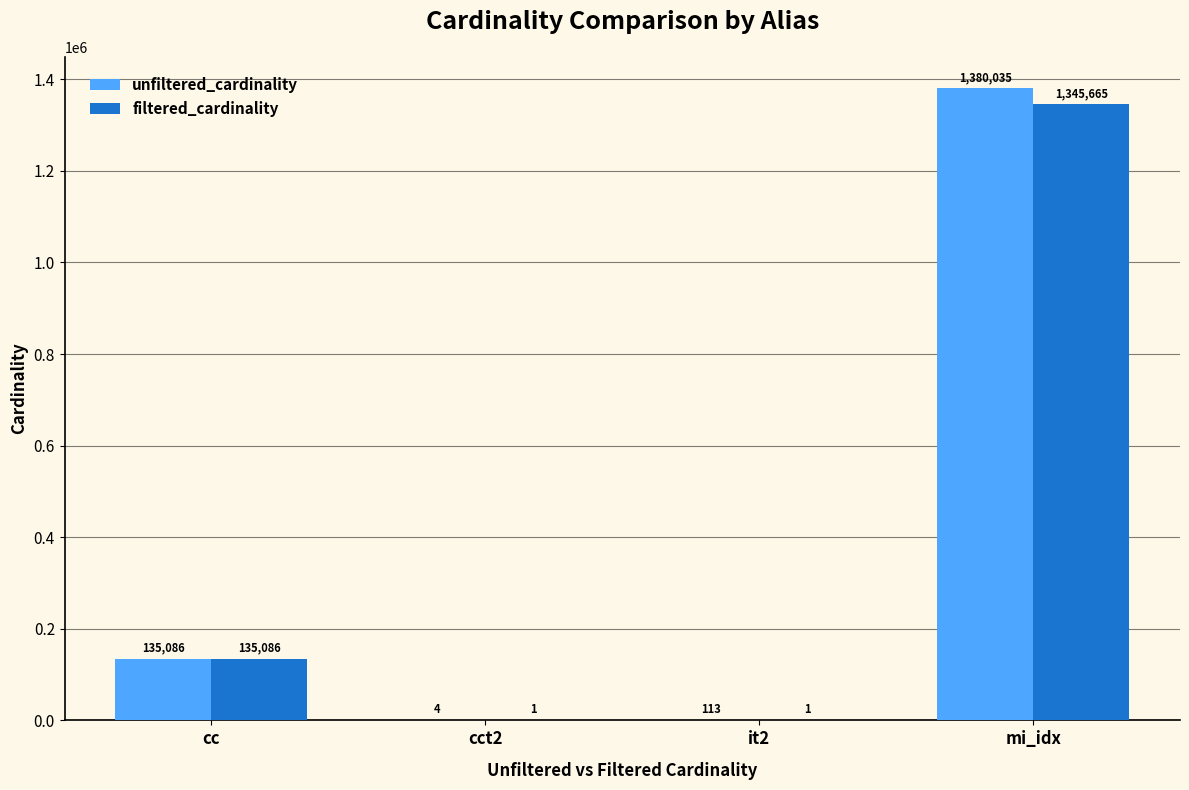

Does the chart contain stacked bars?

No